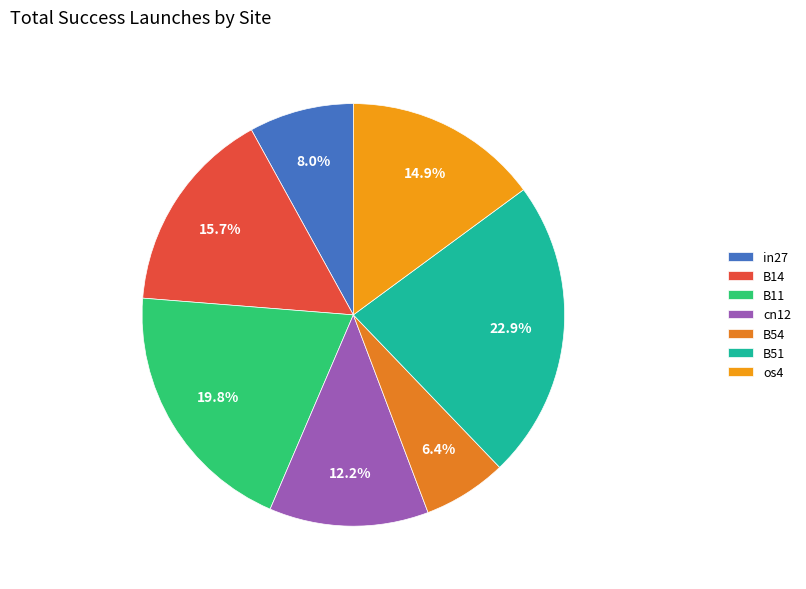

Which slice is the smallest?

B54